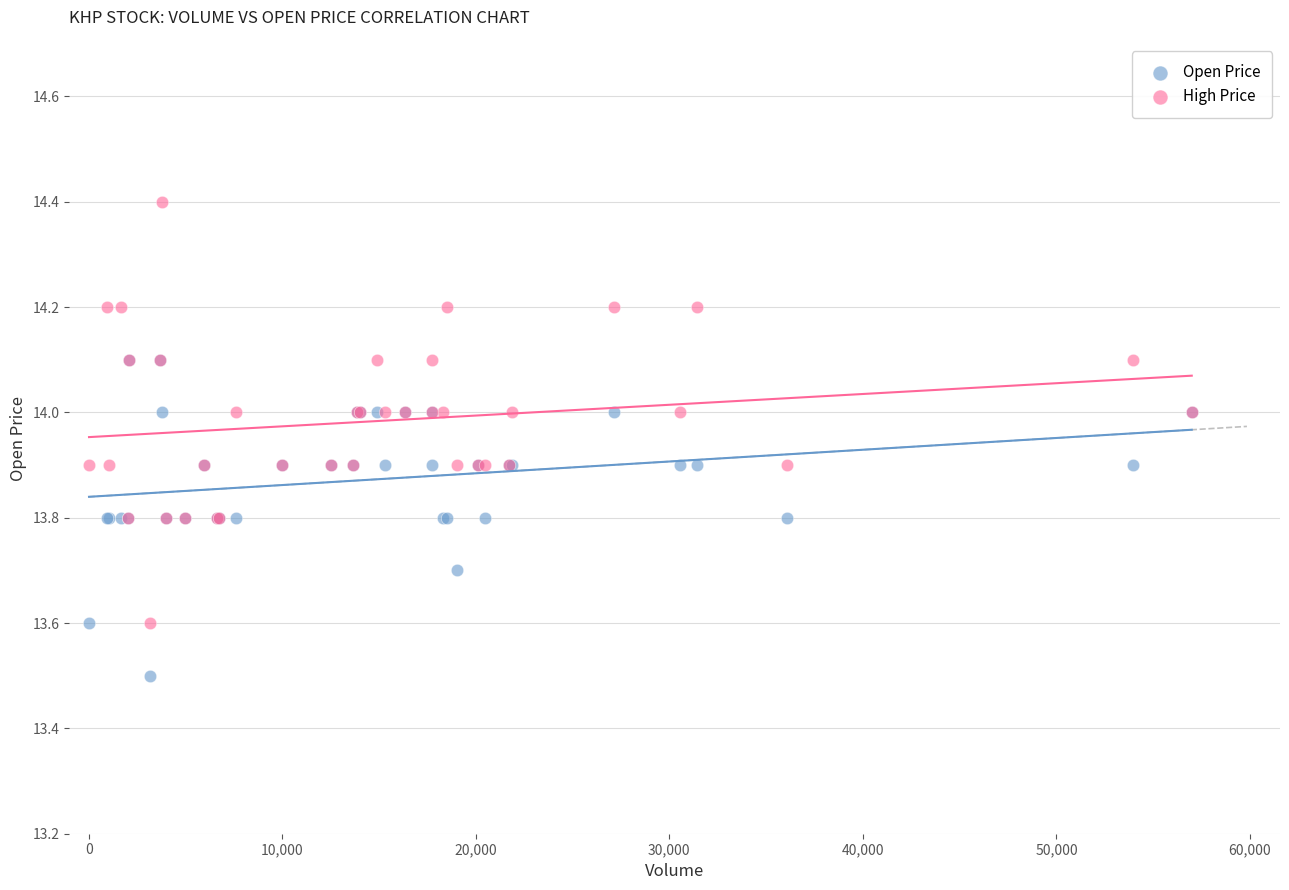

In the Open Price series, what Y value is closest to 13?

13.5